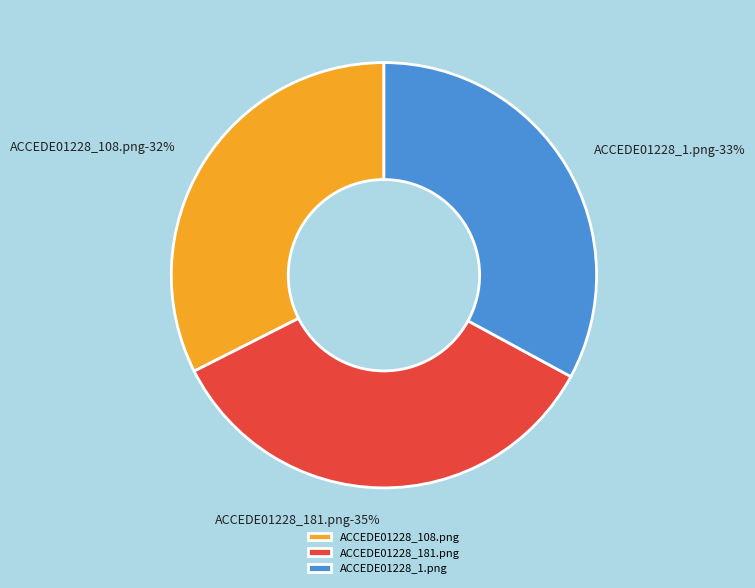

What is the smallest slice in the pie chart?

ACCEDE01228_108.png